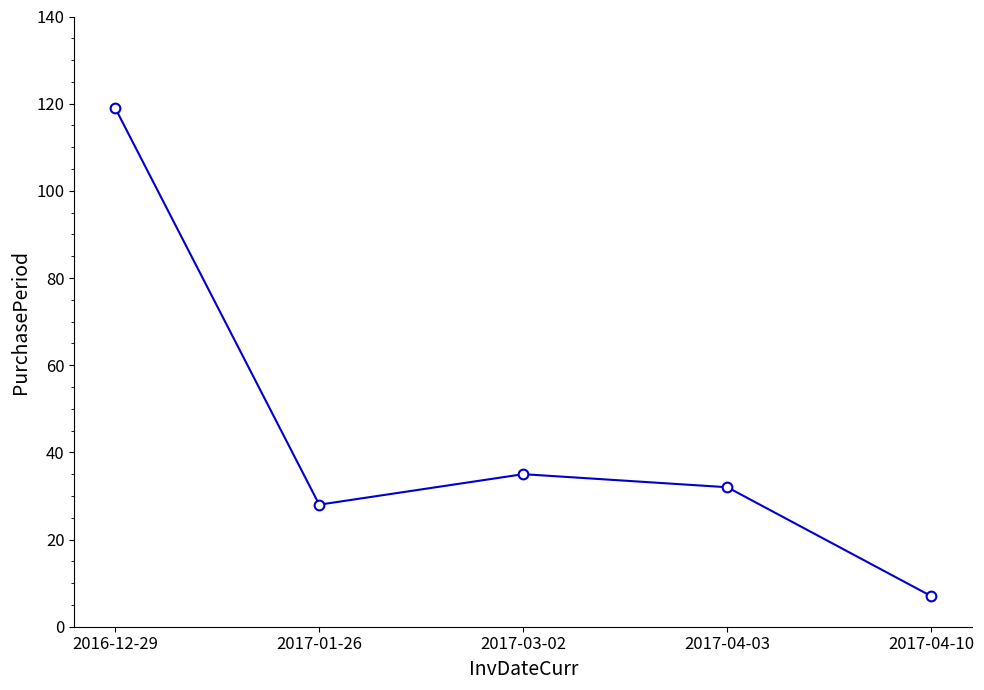

At which category does the chart reach its peak across all series?

2016-12-29